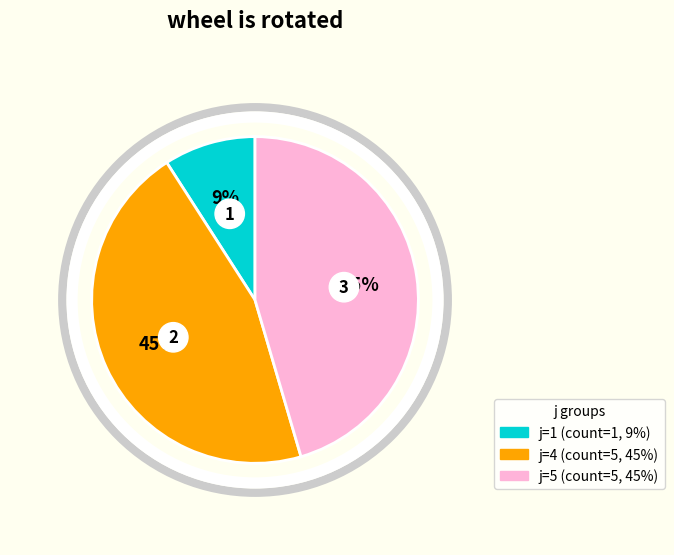

Does j=1 represent more than half of the total?

No